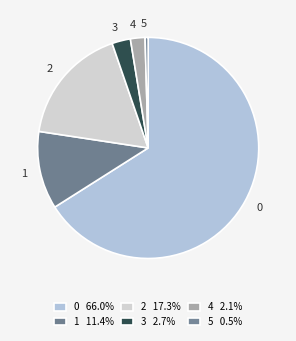

Does 0 represent more than half of the total?

Yes